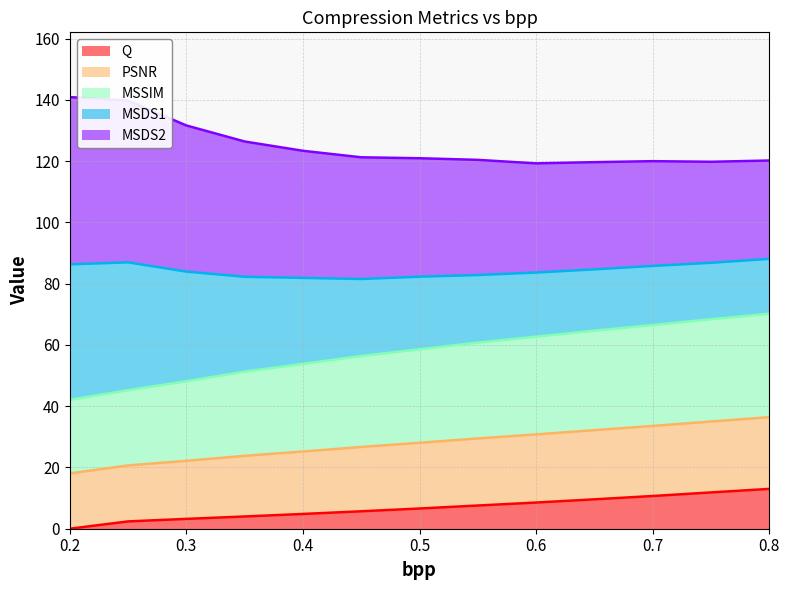

True or false: Q and PSNR intersect in this chart.

False